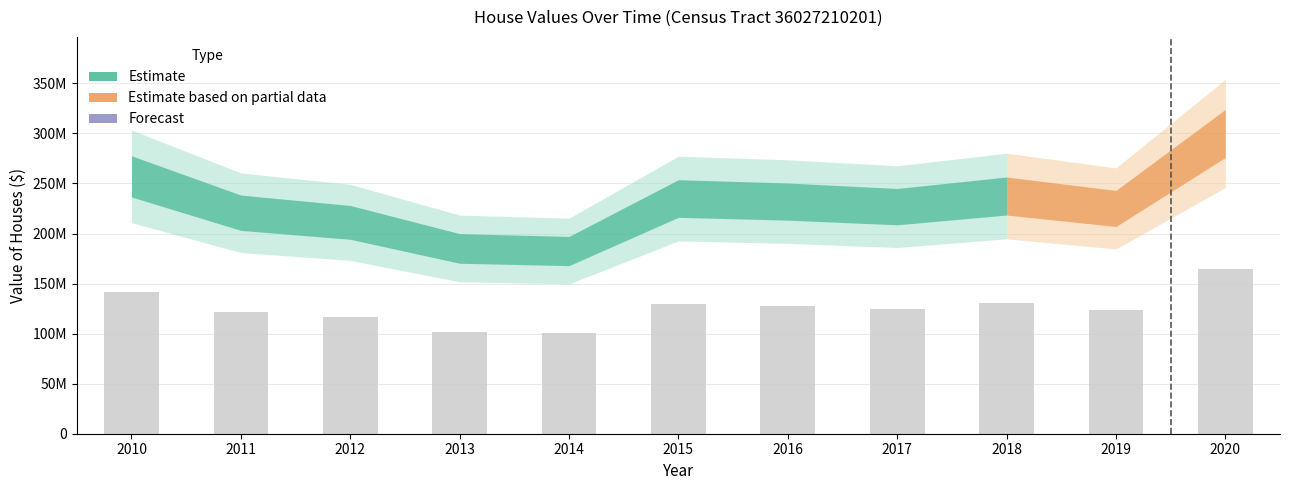

What is the value of the 11th bar from the left?

164987845.0